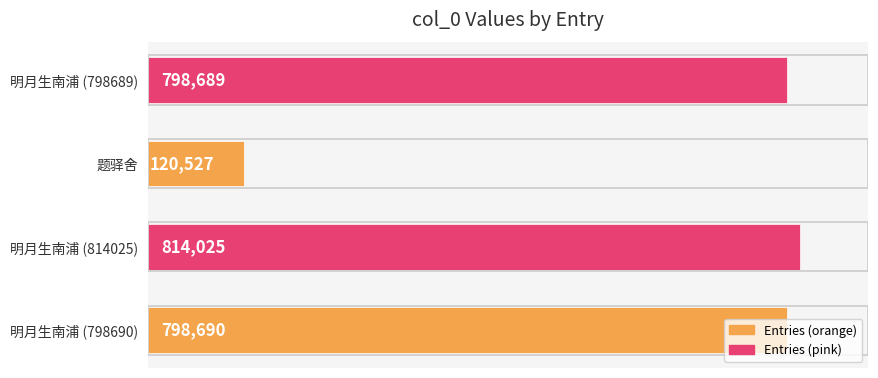

Where is the data nearest to the value 467276?

明月生南浦 (798689)